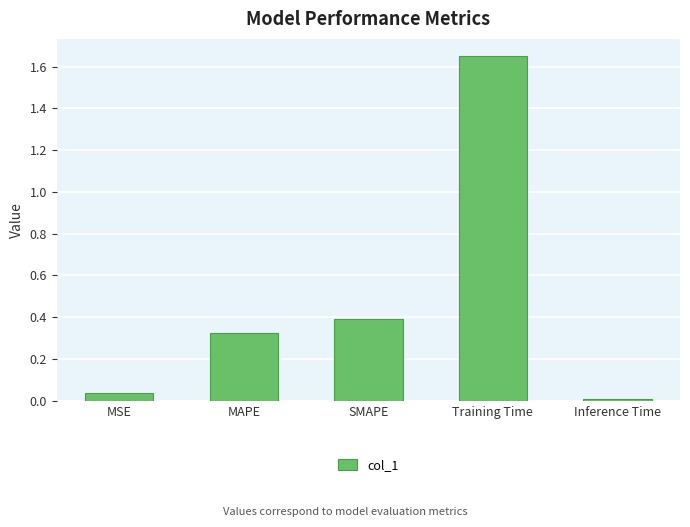

How many categories are shown in the chart?

5